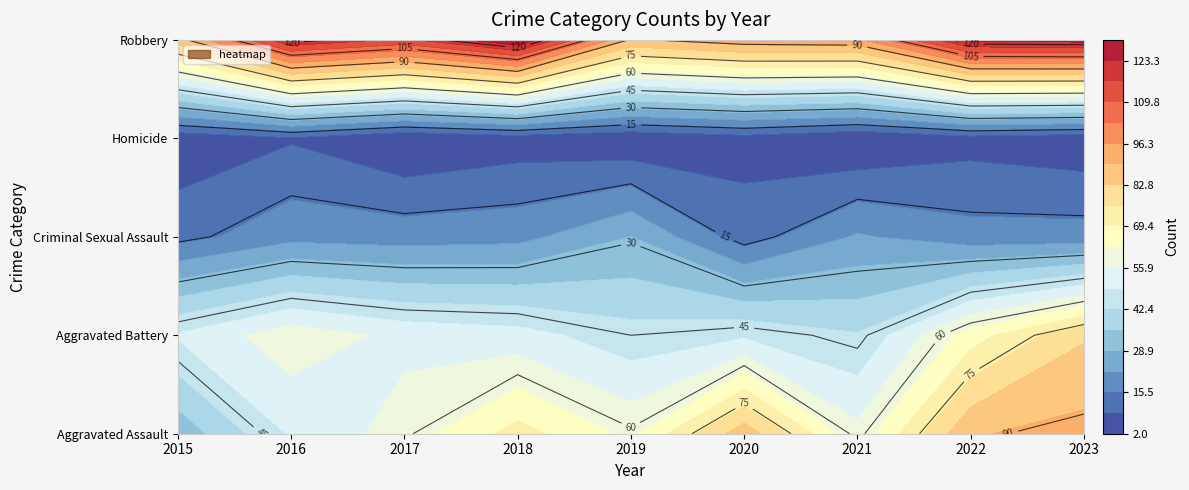

How many data points in Aggravated Assault are above 61?

4